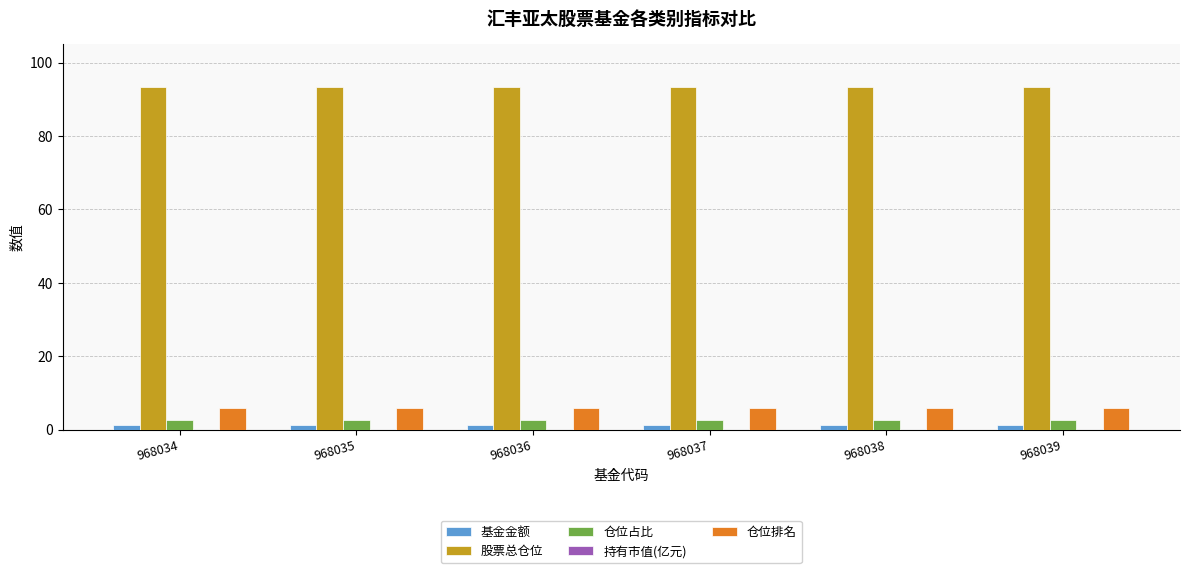

Is the value of 仓位排名 at 968034 greater than the value of 基金金额 at 968037?

Yes